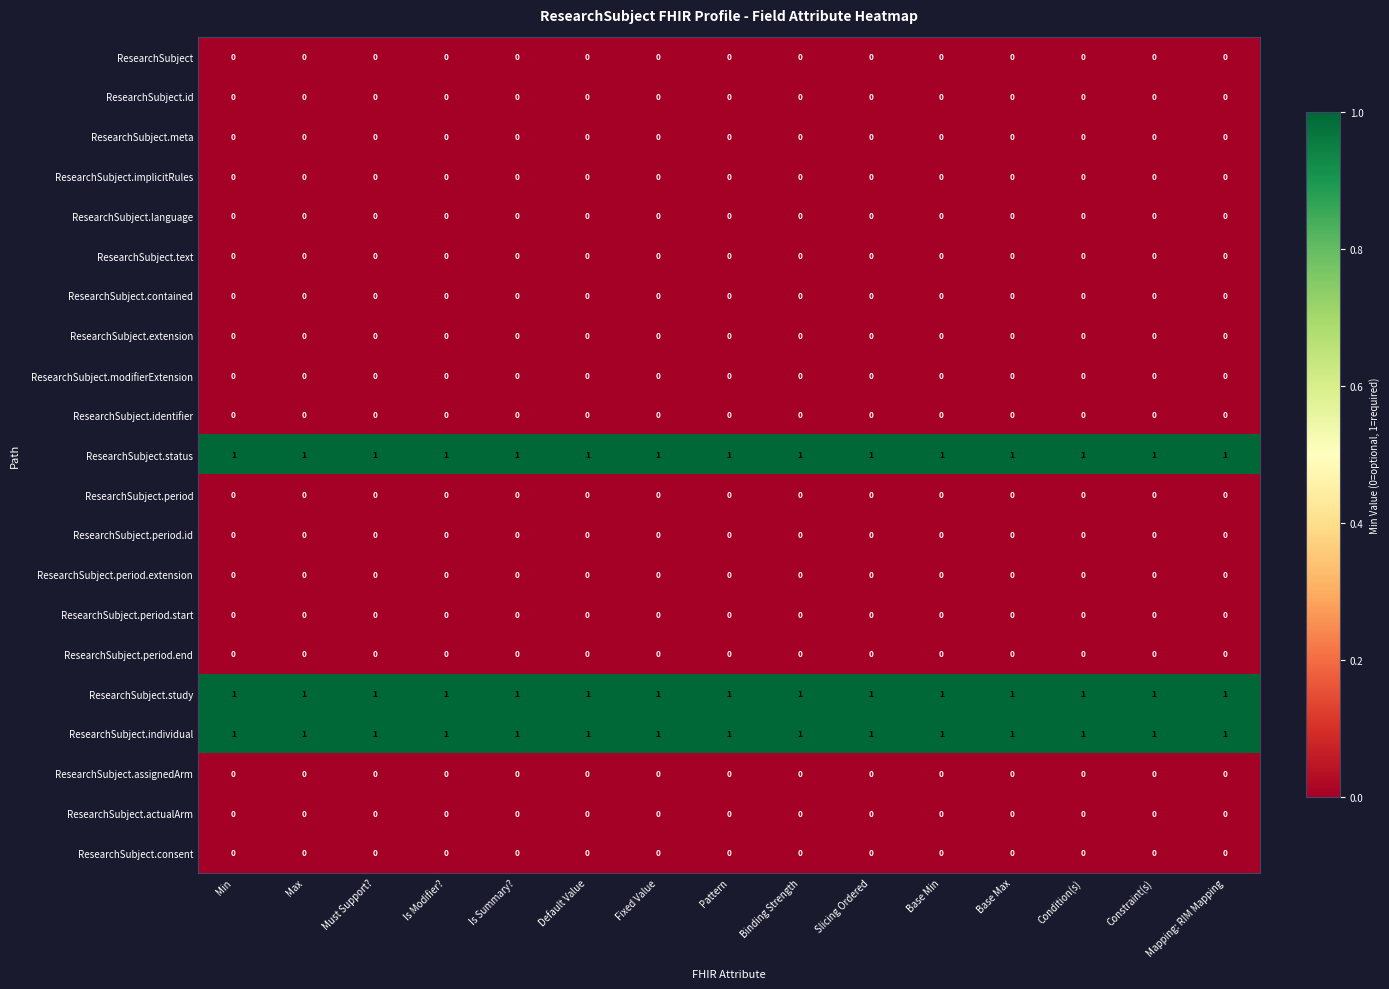

What is the sum of all ResearchSubject.individual values?

15